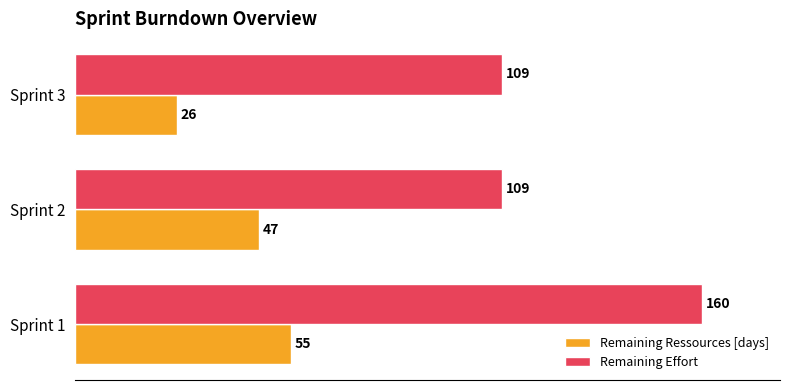

Which series changed the most between Sprint 2 and Sprint 3?

Remaining Ressources [days]